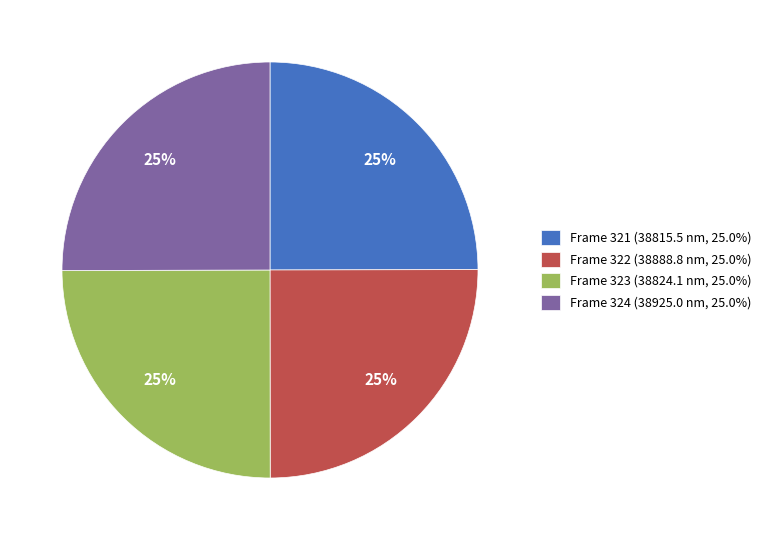

Is Frame 323 the majority of the pie?

No